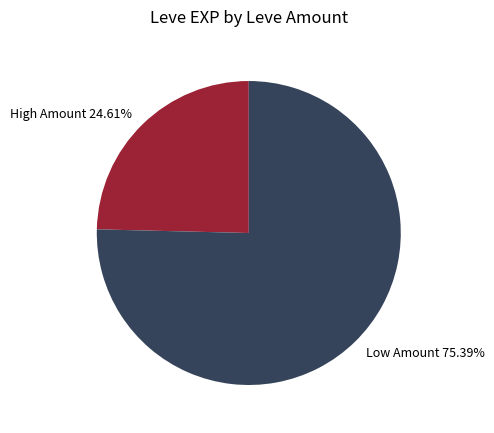

Is there a majority slice in this chart?

Yes